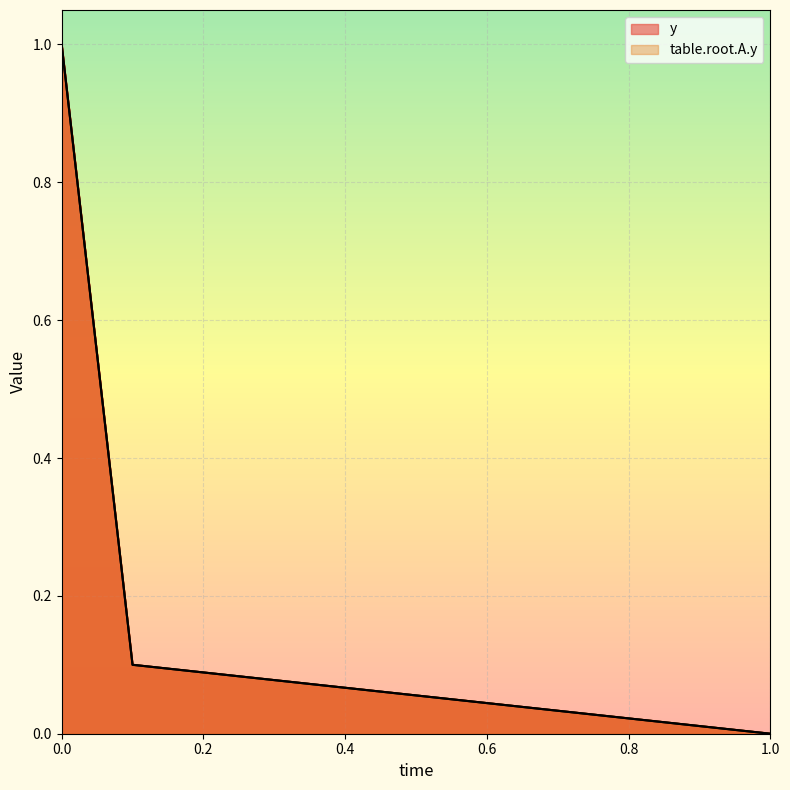

The value of y at 1 is 0.0. True or false?

True